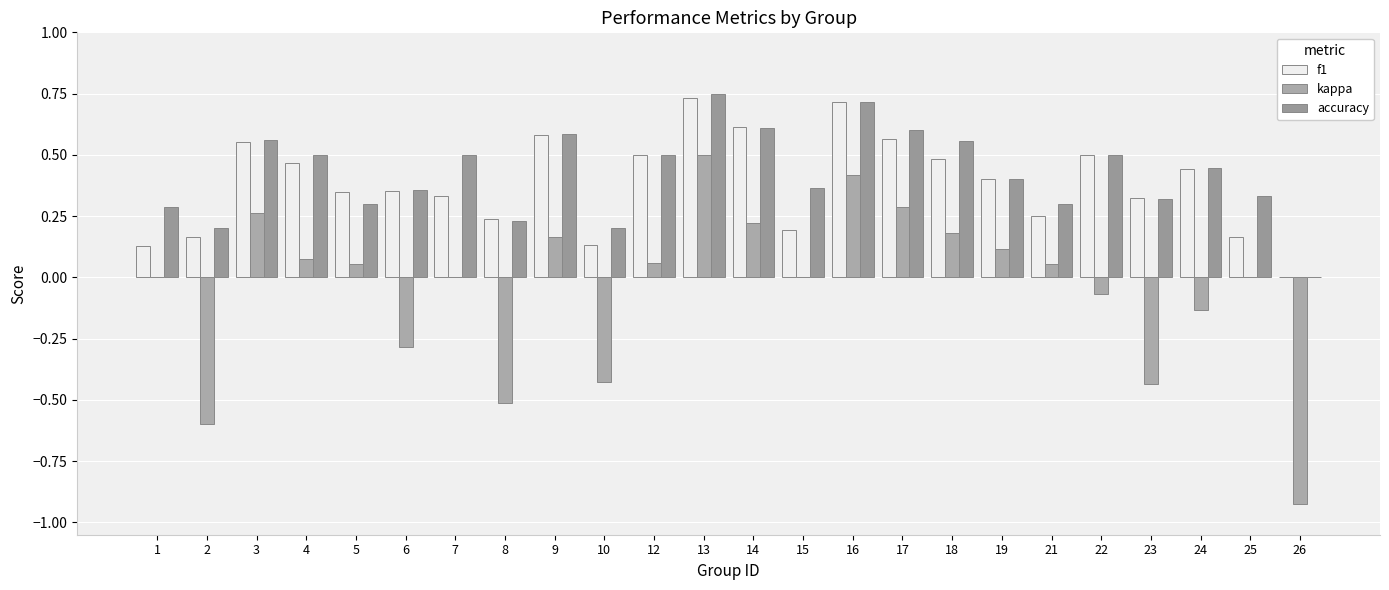

What is the sum of all f1 values?

9.2